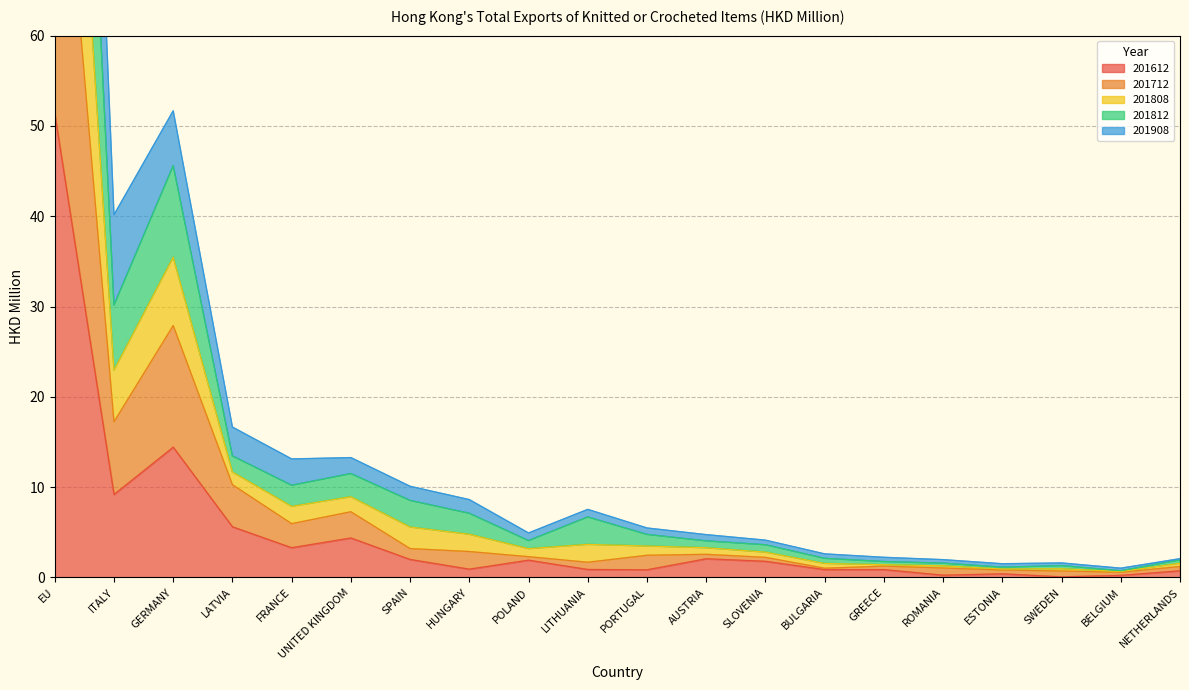

What are all the series names shown in the legend?

201612, 201712, 201808, 201812, 201908